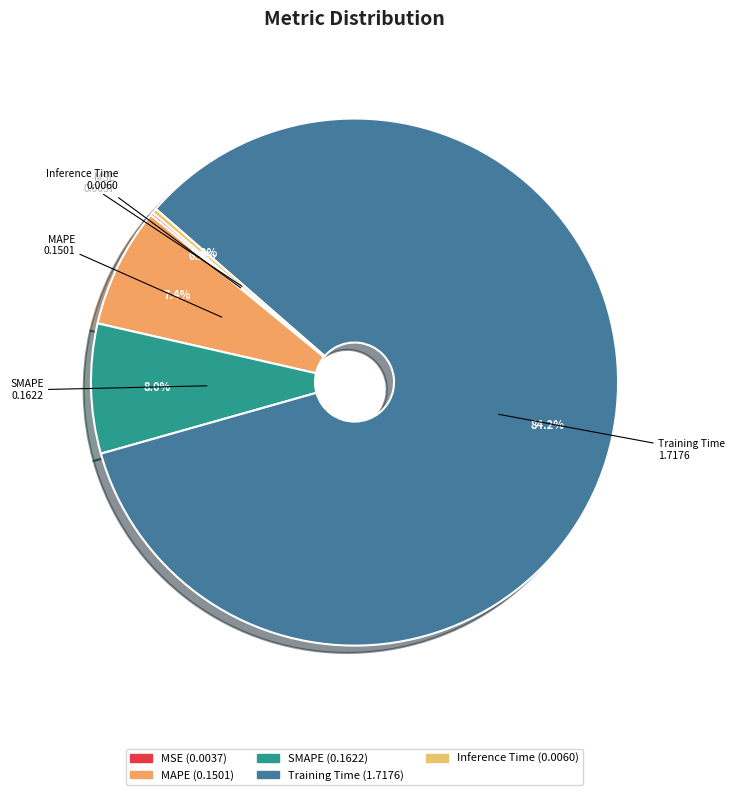

Which slice is the largest?

Training Time